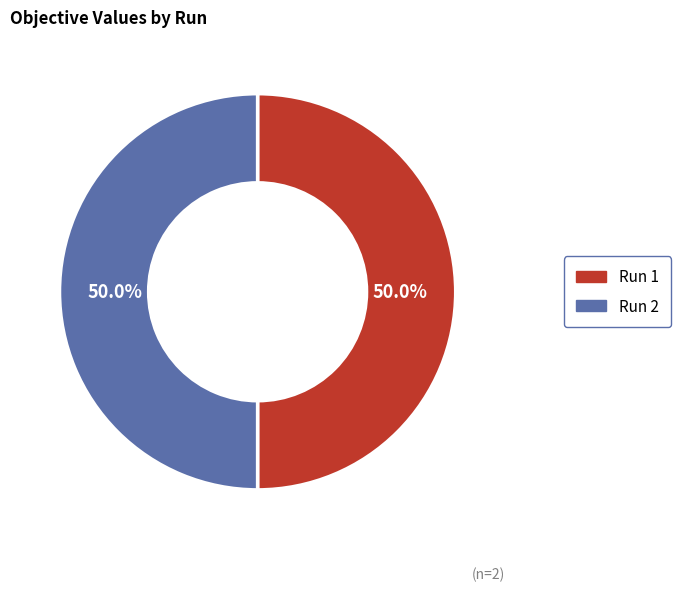

How many slices are in this pie chart?

2